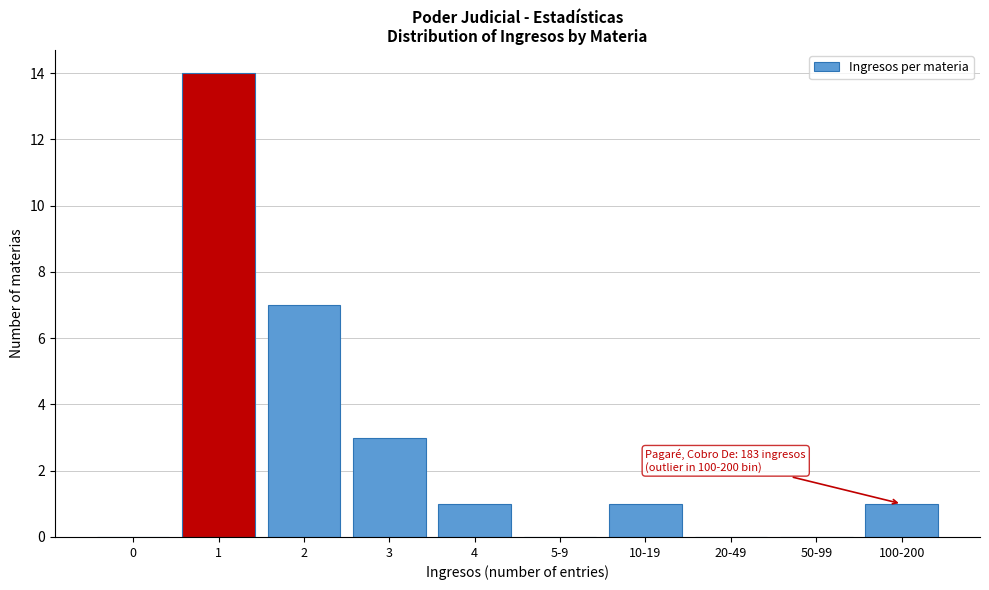

Reading left to right, what are all the values shown in this chart?

0=0	1=14	2=7	3=3	4=1	5-9=0	10-19=1	20-49=0	50-99=0	100-200=1